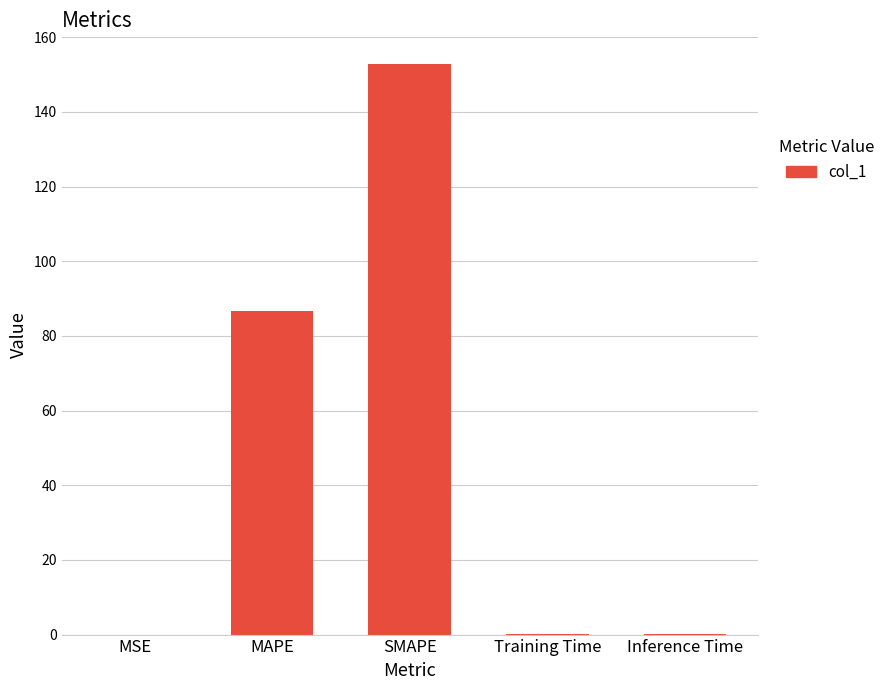

What is the change in value from MSE to Inference Time?

+0.2